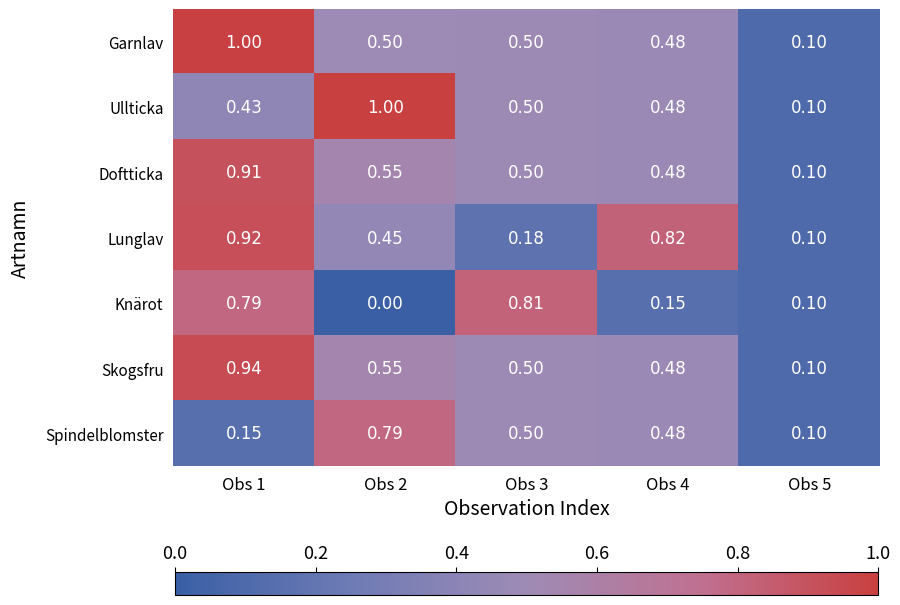

Between Obs 3 and Obs 4, which series saw the biggest shift?

Knärot